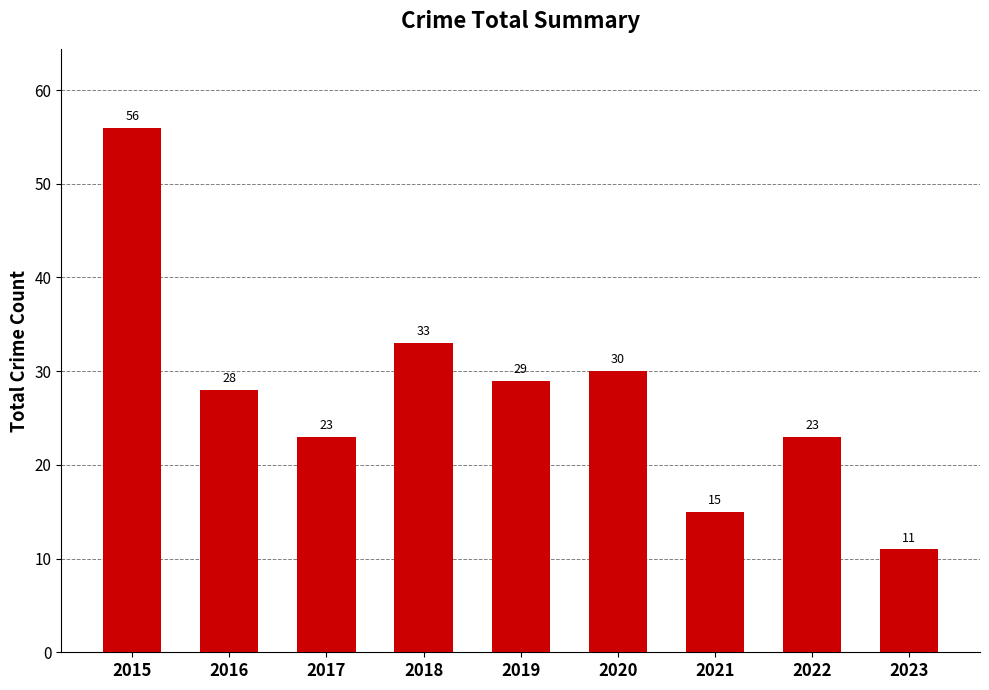

True or false: the data shows 83 at 2015.

False